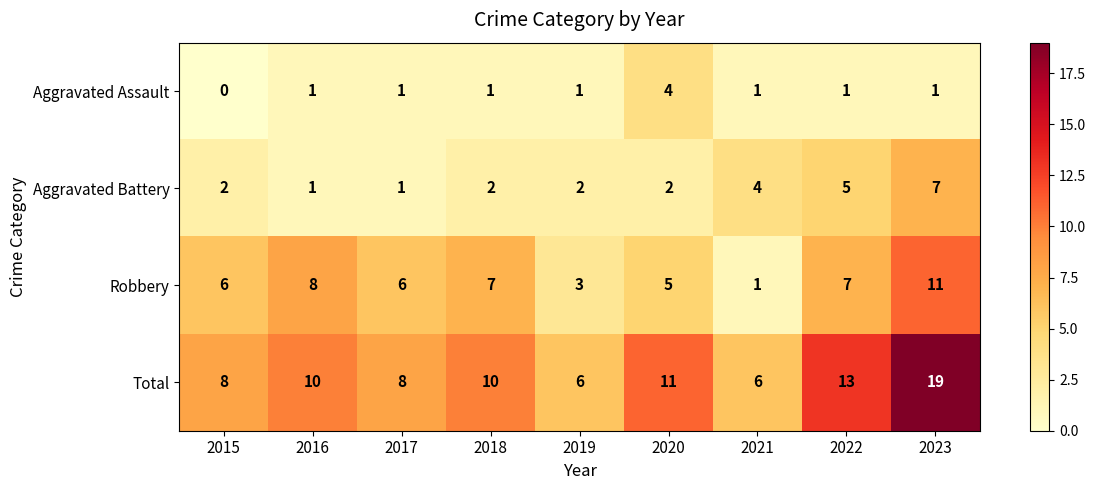

Which series has the largest range (max minus min)?

Total